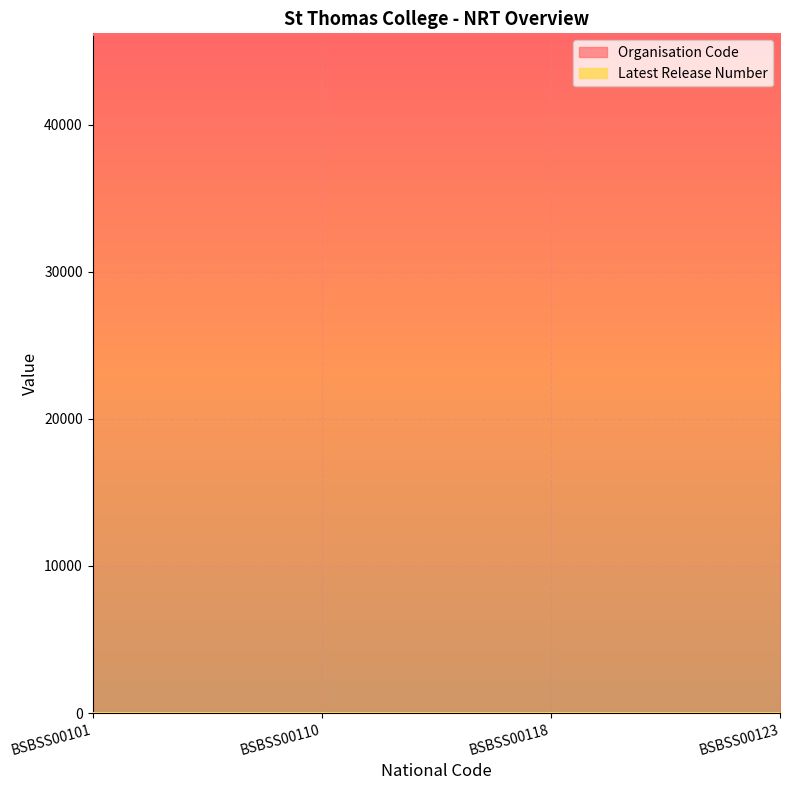

Which category has the highest value across all series?

BSBSS00101